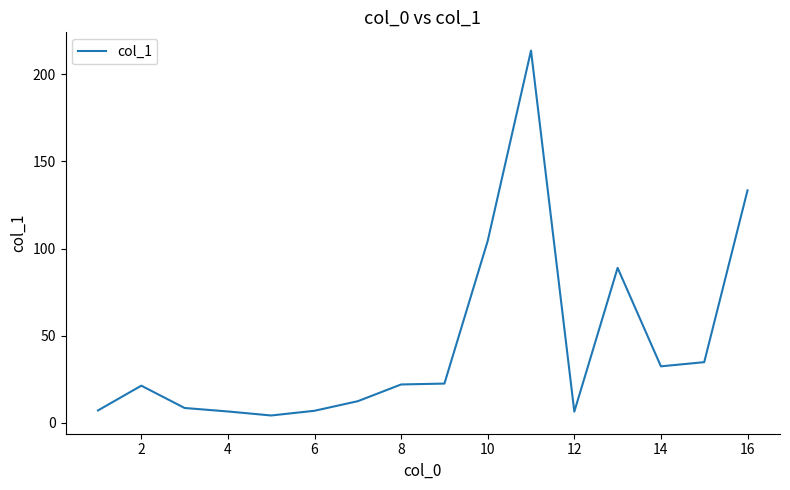

What is the greatest value displayed?

213.6